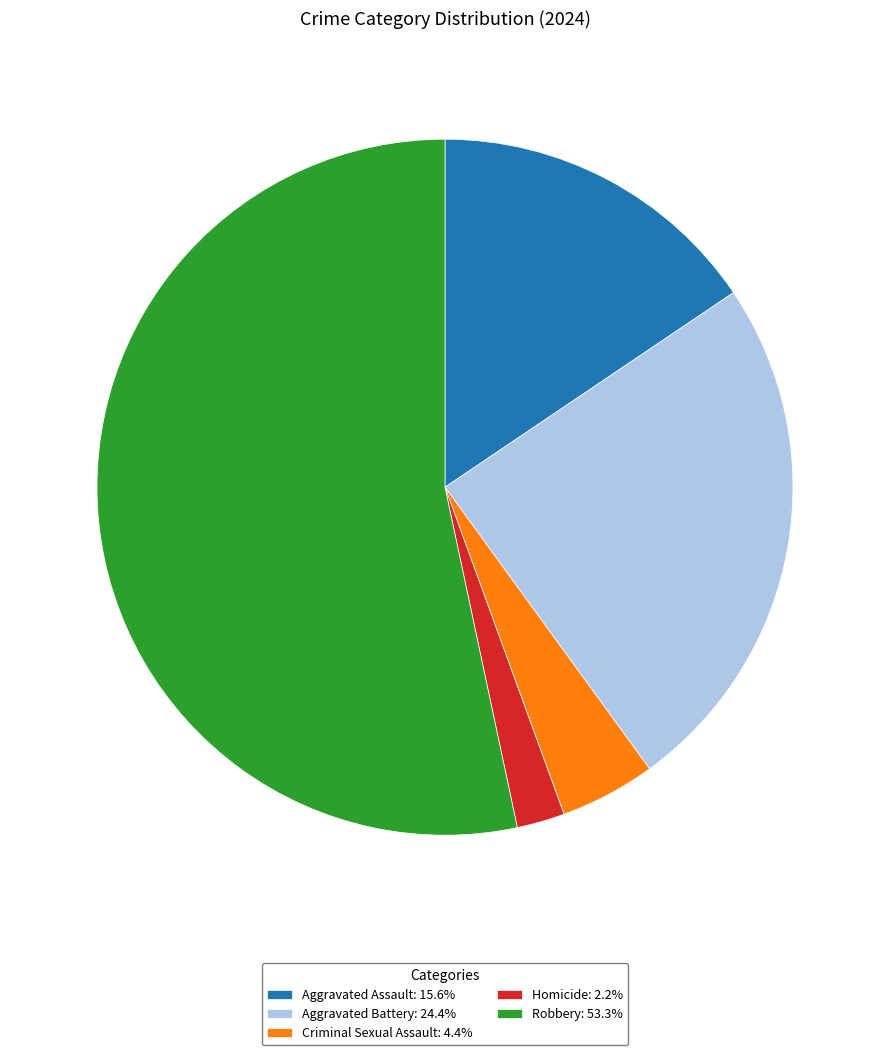

Is the sum of Homicide: 2.2% and Robbery: 53.3% greater than half?

Yes